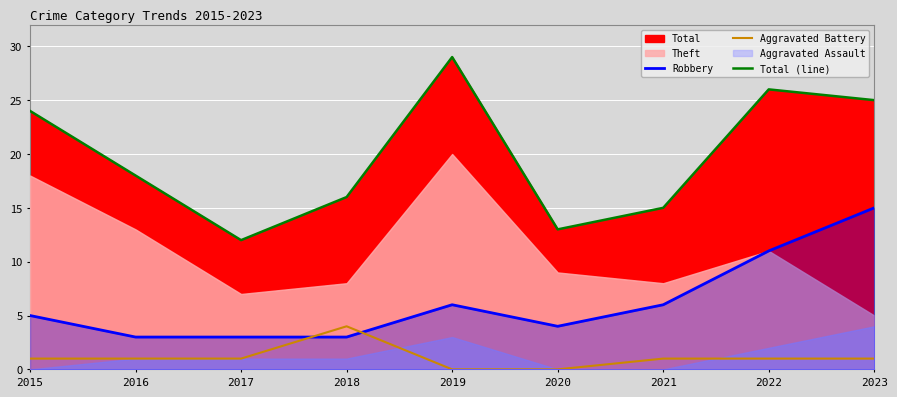

Where is the first local minimum for Total (line)?

2017